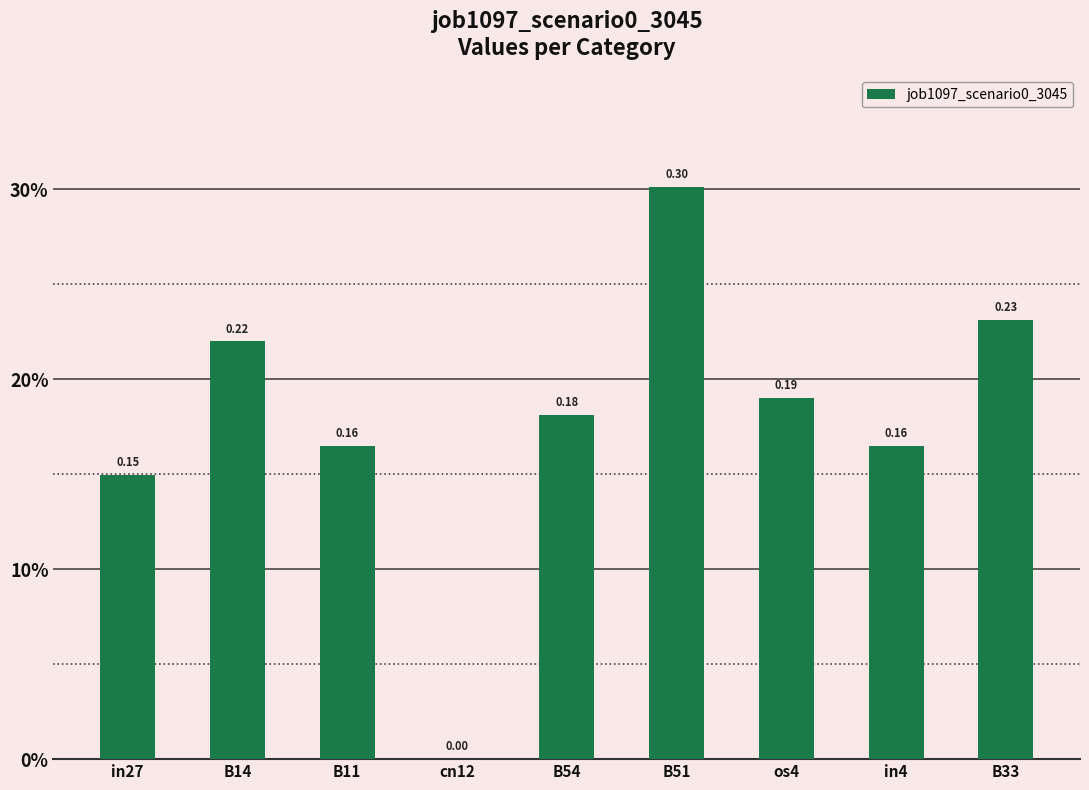

The value at B51 is 0.3. True or false?

True